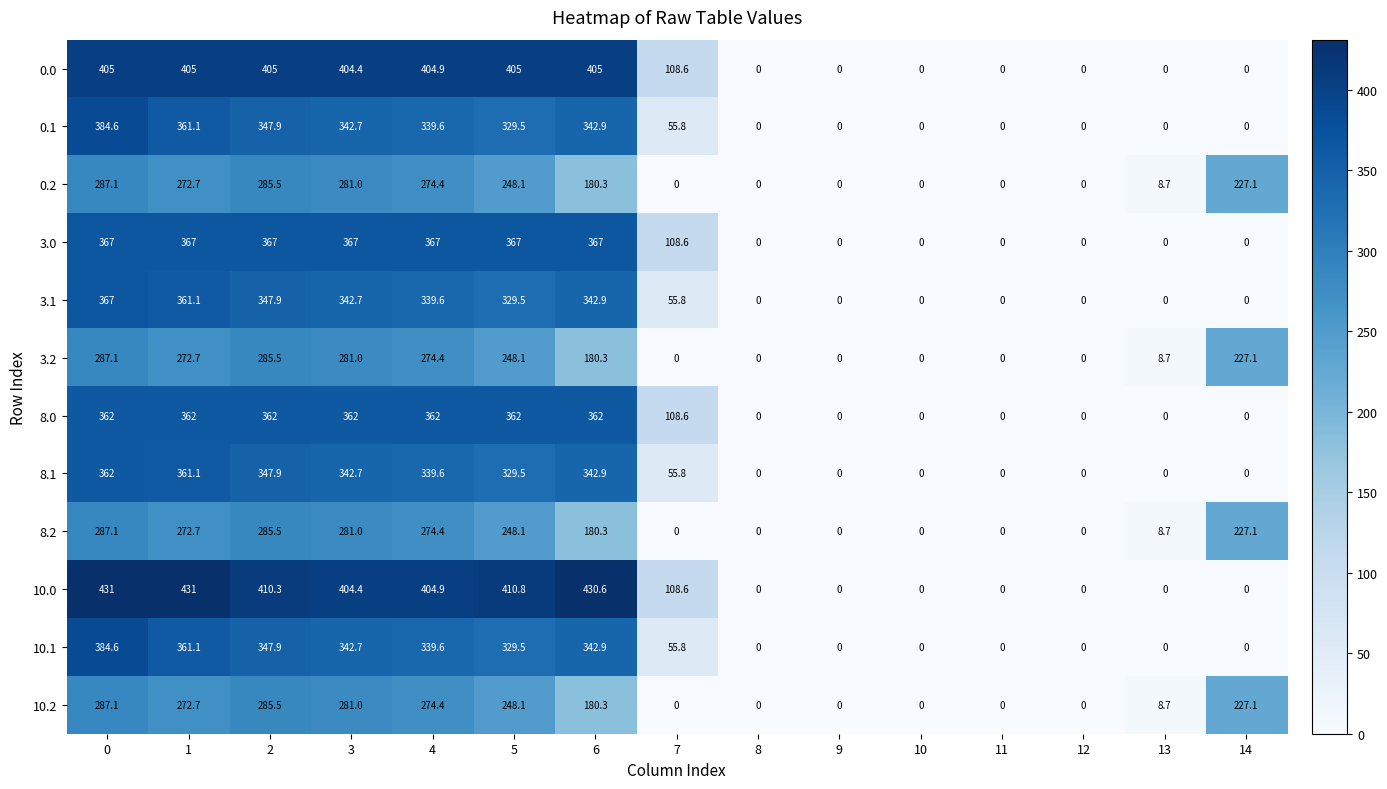

The 3.1 series shows 342.9 at 6. True or false?

True